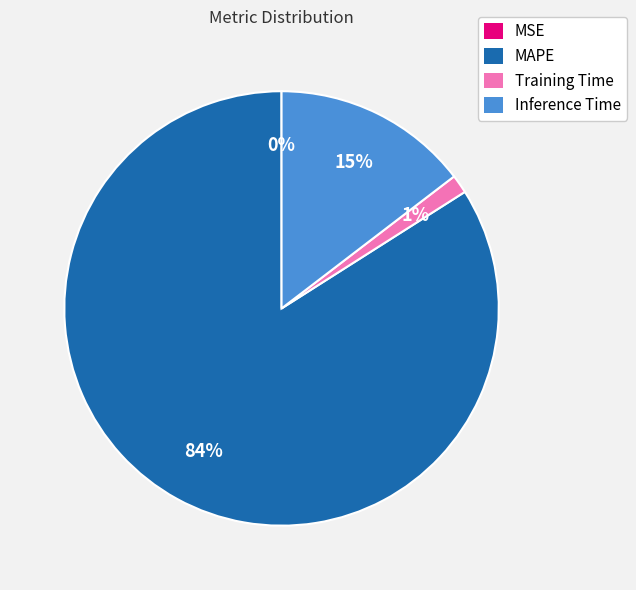

Which category has the biggest portion of the pie?

MAPE